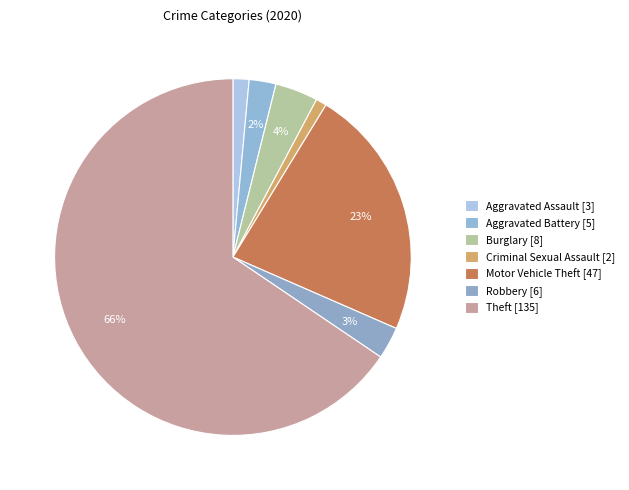

Rank the categories by value from lowest to highest.

Criminal Sexual Assault, Aggravated Assault, Aggravated Battery, Robbery, Burglary, Motor Vehicle Theft, Theft